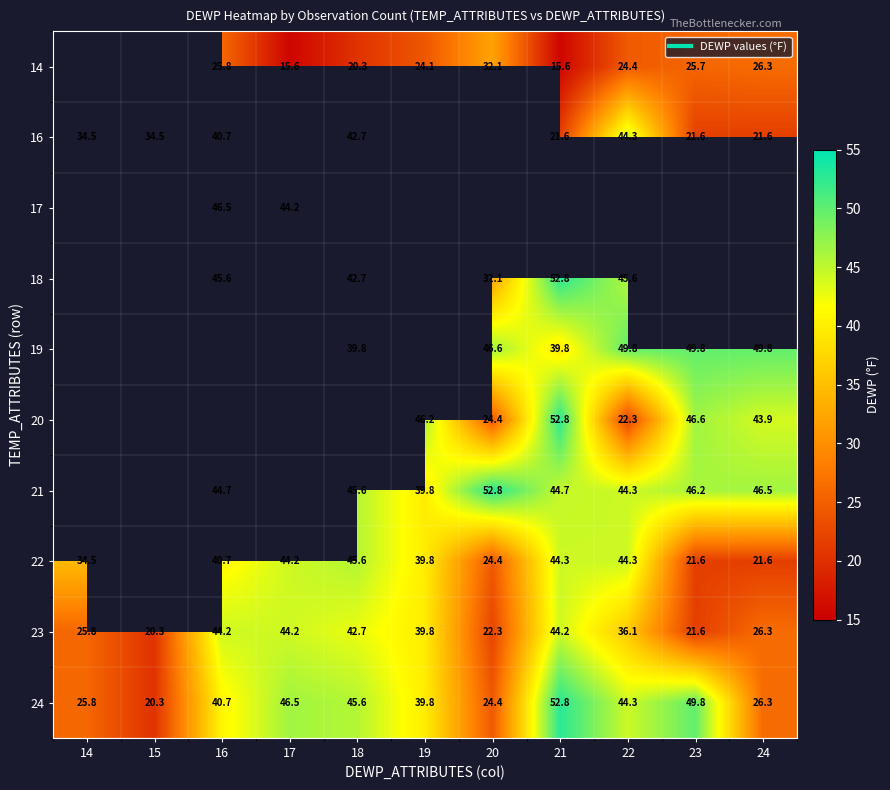

Is it true that 20 equals 71.3 at 21?

False